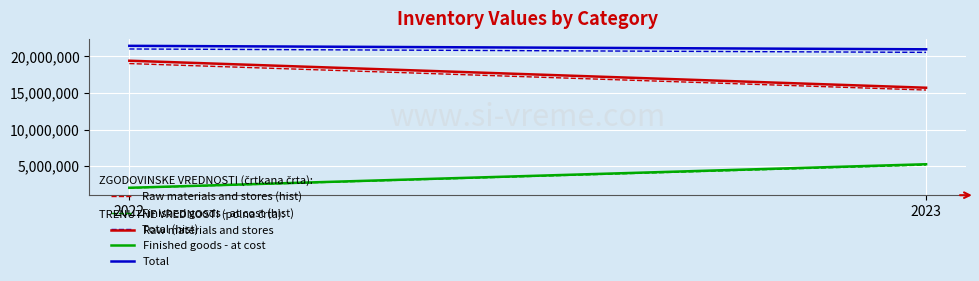

How many series are shown in this chart?

6